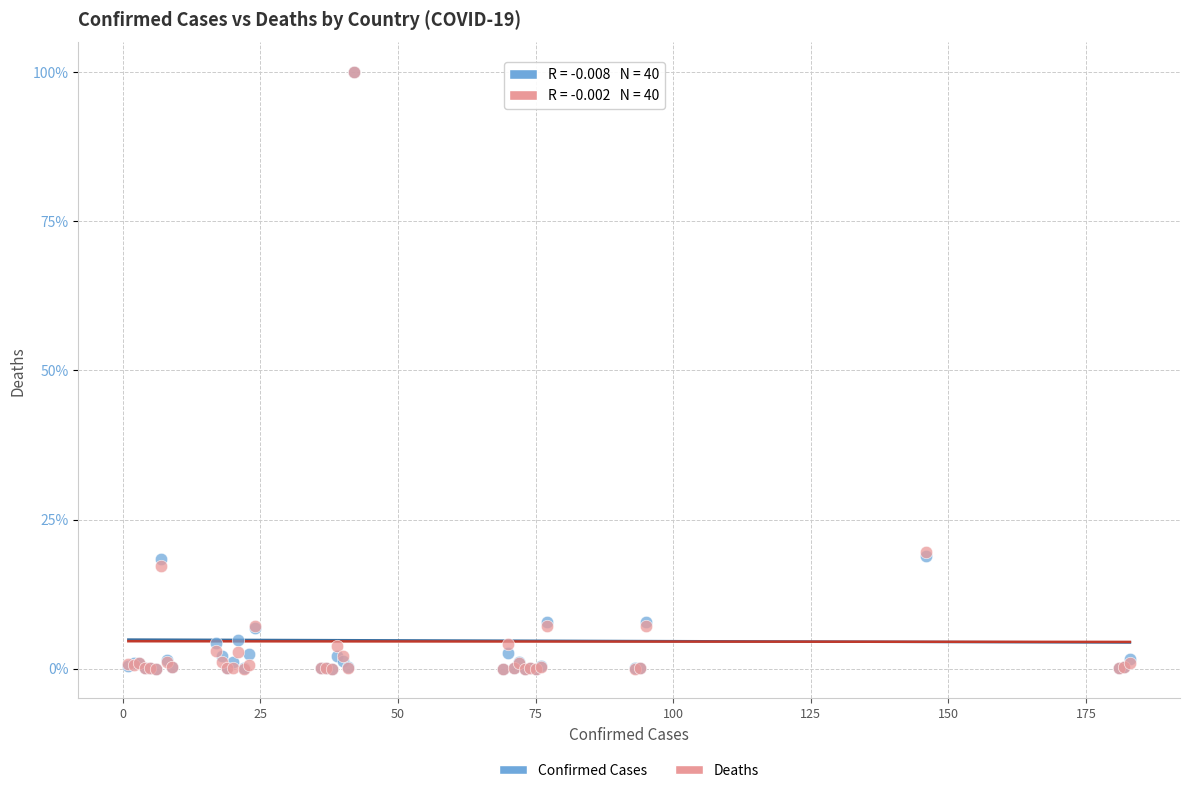

Which series has the widest spread of Y values?

Deaths